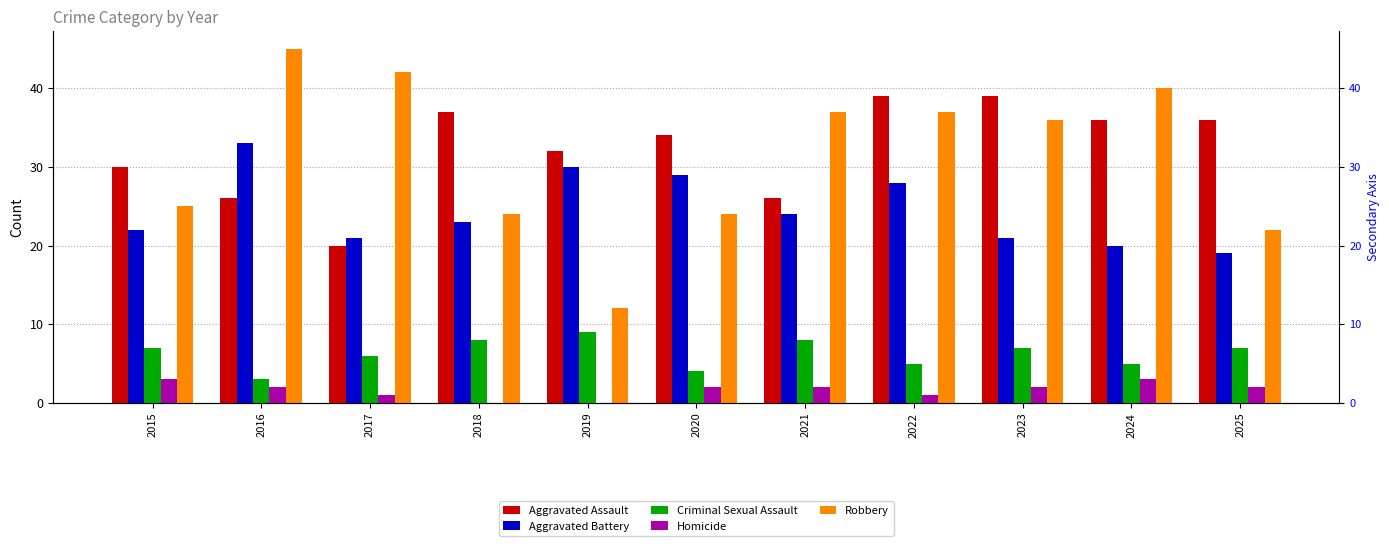

At how many categories does at least one series exceed 41?

2